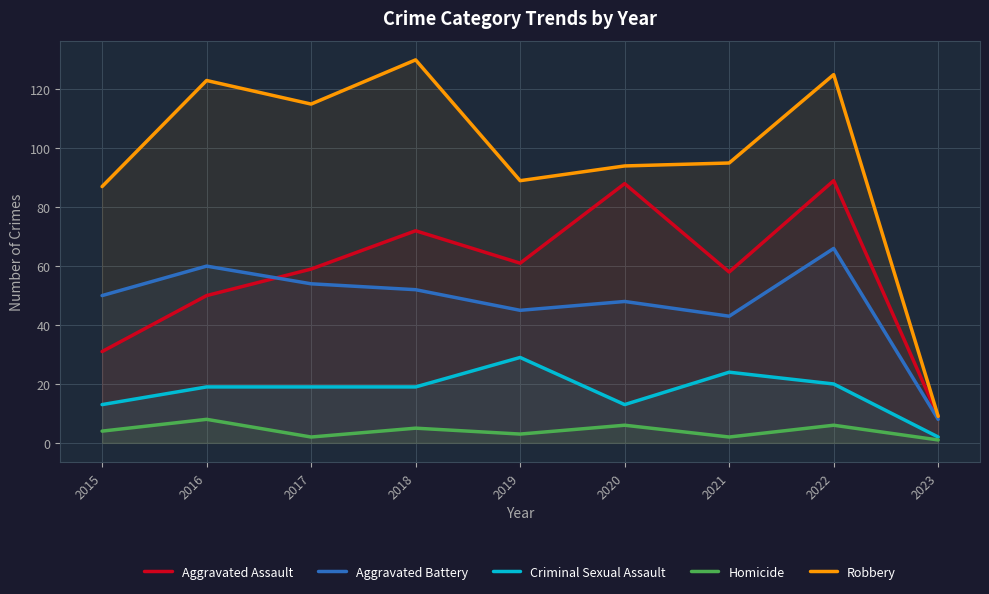

What is the difference between the maximum and minimum values in the Robbery series?

121